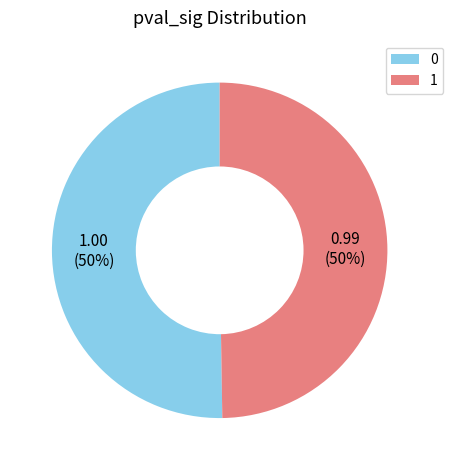

To the nearest percent, what is the average slice percentage?

50%